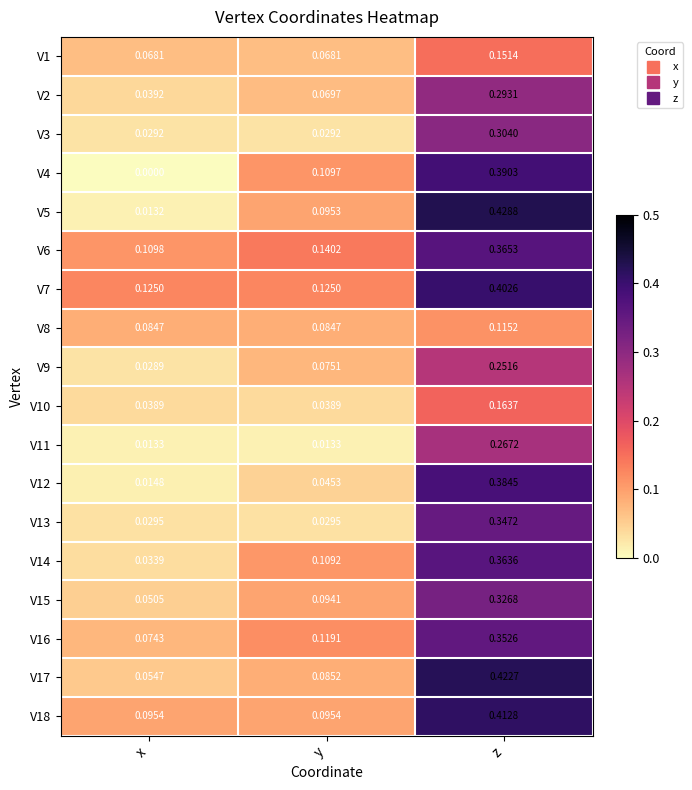

Is the value of V3 at y greater than the value of V1 at y?

No